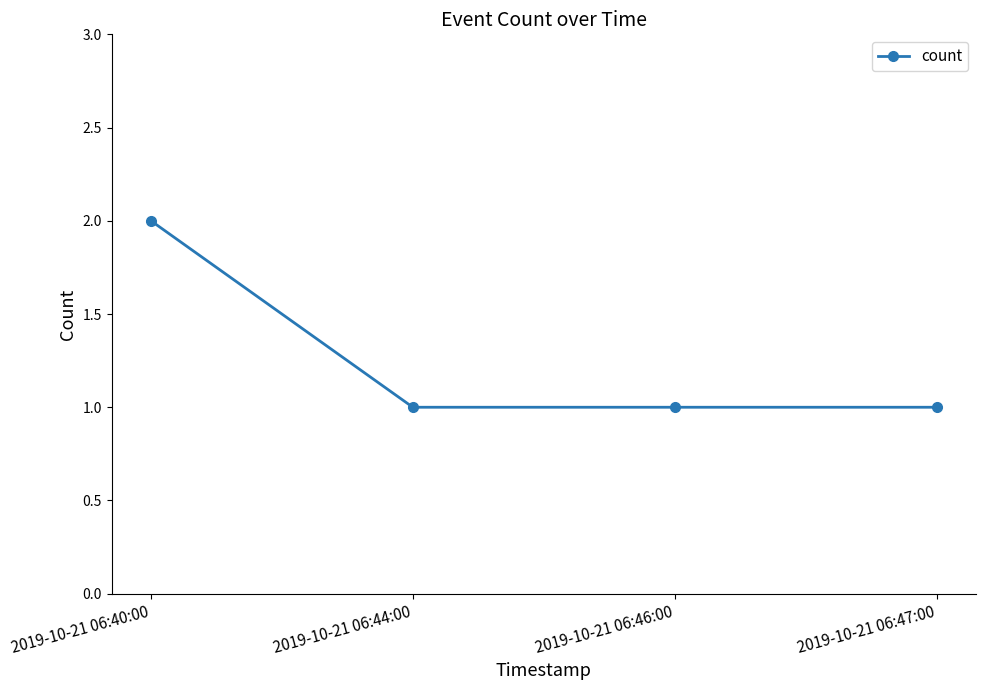

The chart shows a value of 1 at 2019-10-21 06:44:00. True or false?

True